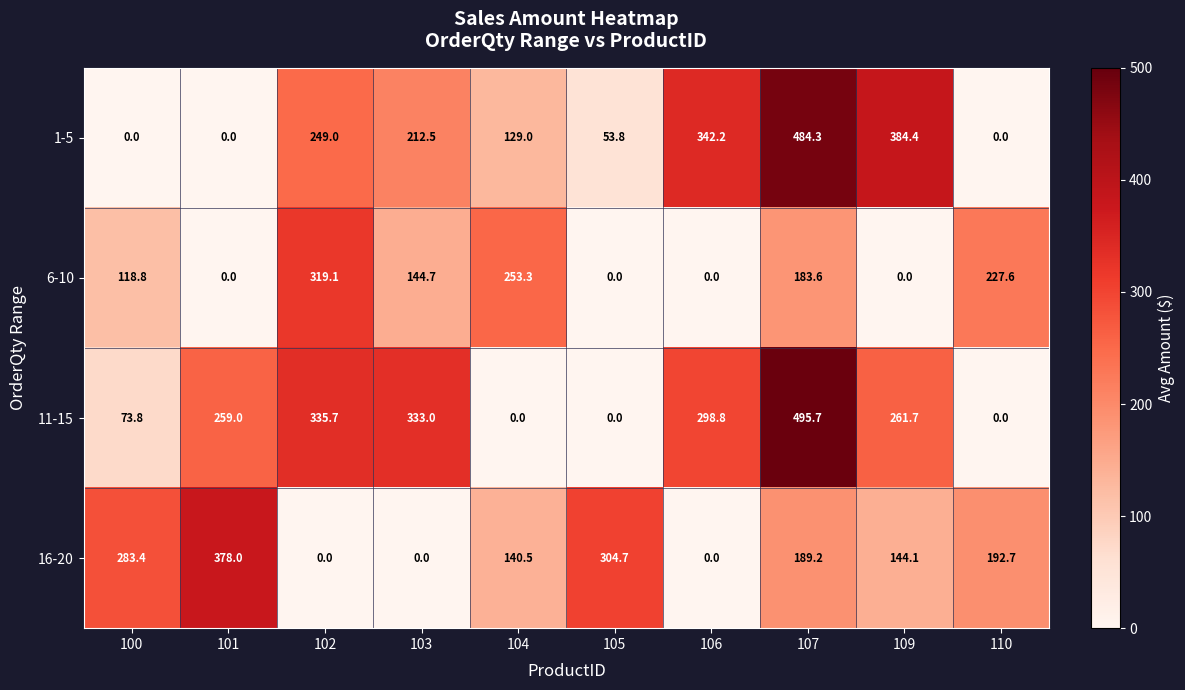

Count the number of categories in the chart.

10